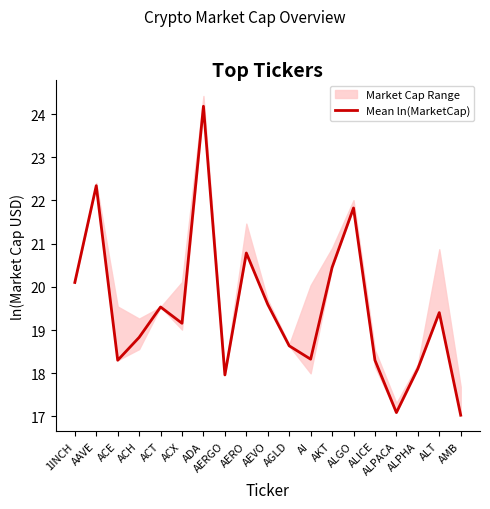

The chart shows a value of 21.8 at ALGO. True or false?

True